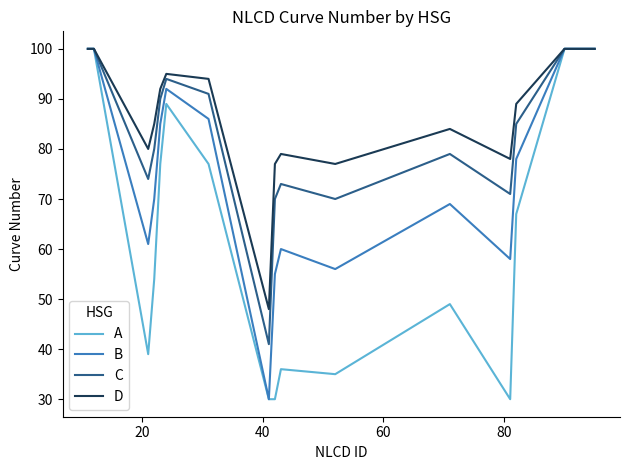

What are all the series names shown in the legend?

A, B, C, D